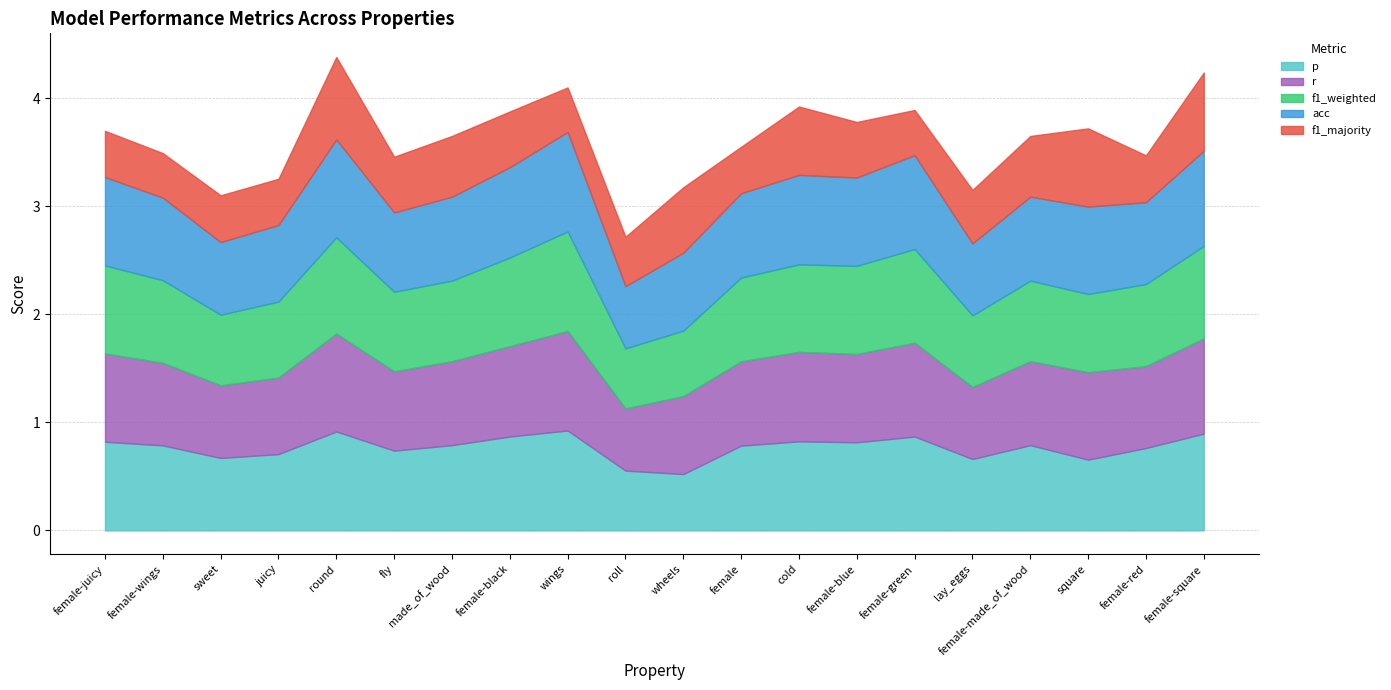

Reading left to right, list all the values displayed in this chart.

p: 0.8	0.8	0.7	0.7	0.9	0.7	0.8	0.9	0.9	0.6	0.5	0.8	0.8	0.8	0.9	0.7	0.8	0.7	0.8	0.9
r: 0.8	0.8	0.7	0.7	0.9	0.7	0.8	0.8	0.9	0.6	0.7	0.8	0.8	0.8	0.9	0.7	0.8	0.8	0.8	0.9
f1_weighted: 0.8	0.8	0.7	0.7	0.9	0.7	0.7	0.8	0.9	0.6	0.6	0.8	0.8	0.8	0.9	0.7	0.7	0.7	0.8	0.9
acc: 0.8	0.8	0.7	0.7	0.9	0.7	0.8	0.8	0.9	0.6	0.7	0.8	0.8	0.8	0.9	0.7	0.8	0.8	0.8	0.9
f1_majority: 0.4	0.4	0.4	0.4	0.8	0.5	0.6	0.5	0.4	0.5	0.6	0.4	0.6	0.5	0.4	0.5	0.6	0.7	0.4	0.7